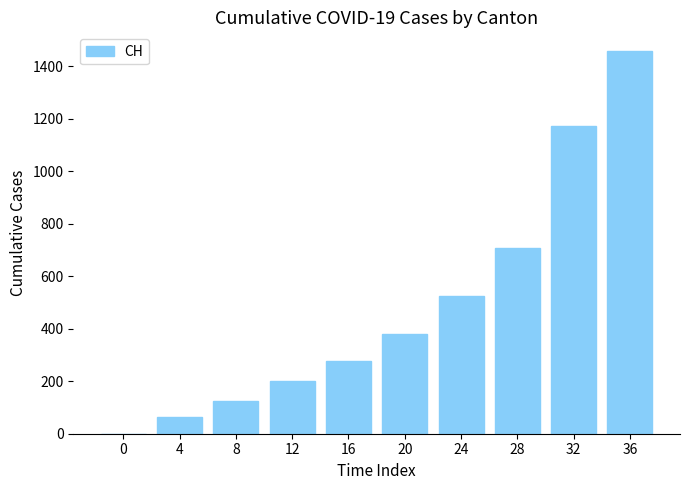

Reading left to right, list all the values displayed in this chart.

0	65	124	201	277	380	525	707	1171	1456